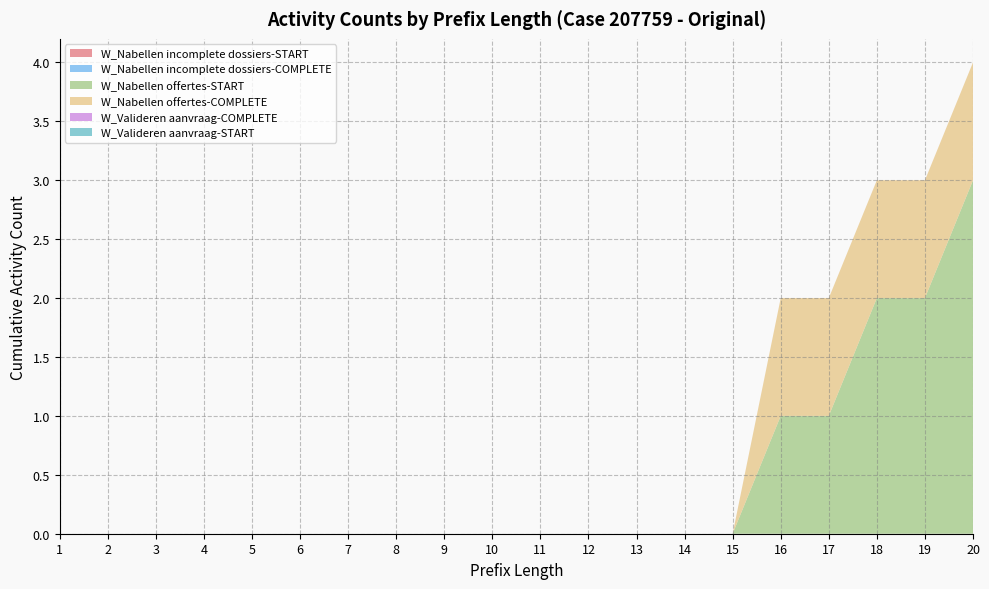

Reading right to left, list all the values displayed in this chart.

W_Nabellen incomplete dossiers-START: 20=0	19=0	18=0	17=0	16=0	15=0	14=0	13=0	12=0	11=0	10=0	9=0	8=0	7=0	6=0	5=0	4=0	3=0	2=0	1=0
W_Nabellen incomplete dossiers-COMPLETE: 20=0	19=0	18=0	17=0	16=0	15=0	14=0	13=0	12=0	11=0	10=0	9=0	8=0	7=0	6=0	5=0	4=0	3=0	2=0	1=0
W_Nabellen offertes-START: 20=3	19=2	18=2	17=1	16=1	15=0	14=0	13=0	12=0	11=0	10=0	9=0	8=0	7=0	6=0	5=0	4=0	3=0	2=0	1=0
W_Nabellen offertes-COMPLETE: 20=1	19=1	18=1	17=1	16=1	15=0	14=0	13=0	12=0	11=0	10=0	9=0	8=0	7=0	6=0	5=0	4=0	3=0	2=0	1=0
W_Valideren aanvraag-COMPLETE: 20=0	19=0	18=0	17=0	16=0	15=0	14=0	13=0	12=0	11=0	10=0	9=0	8=0	7=0	6=0	5=0	4=0	3=0	2=0	1=0
W_Valideren aanvraag-START: 20=0	19=0	18=0	17=0	16=0	15=0	14=0	13=0	12=0	11=0	10=0	9=0	8=0	7=0	6=0	5=0	4=0	3=0	2=0	1=0